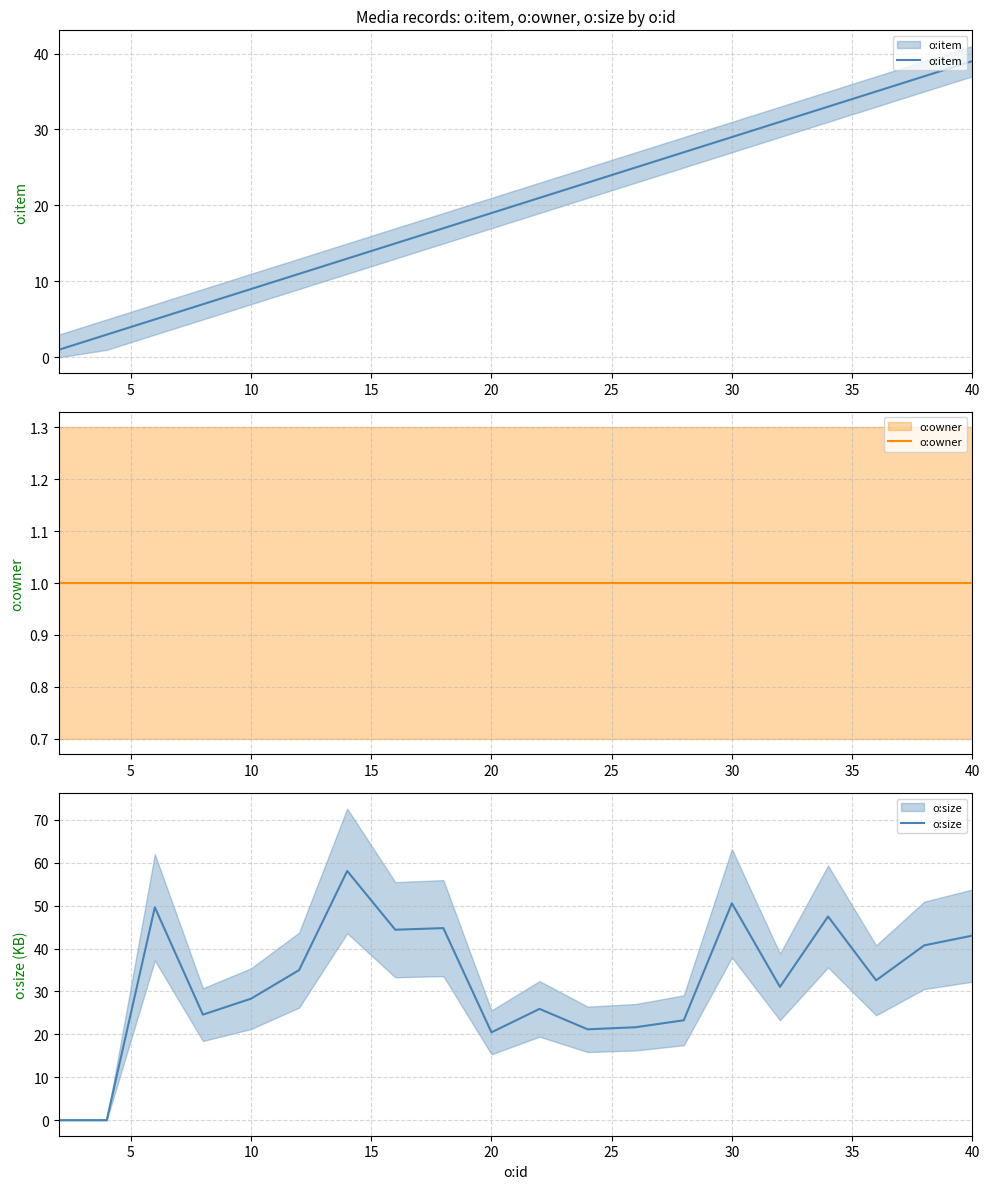

True or false: o:item has more than 2 points higher than both neighbors.

False